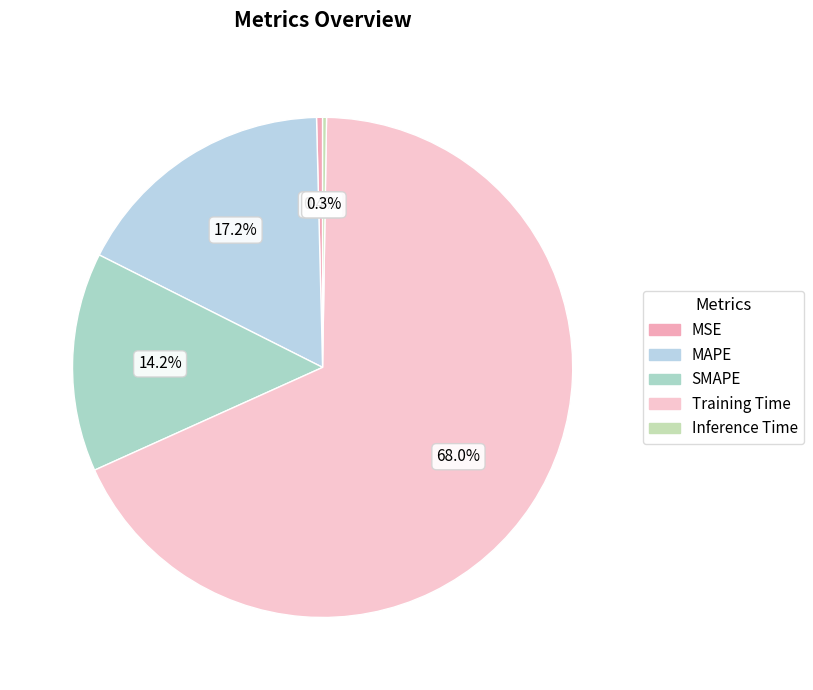

Is it true that Training Time is 60% of the pie?

False